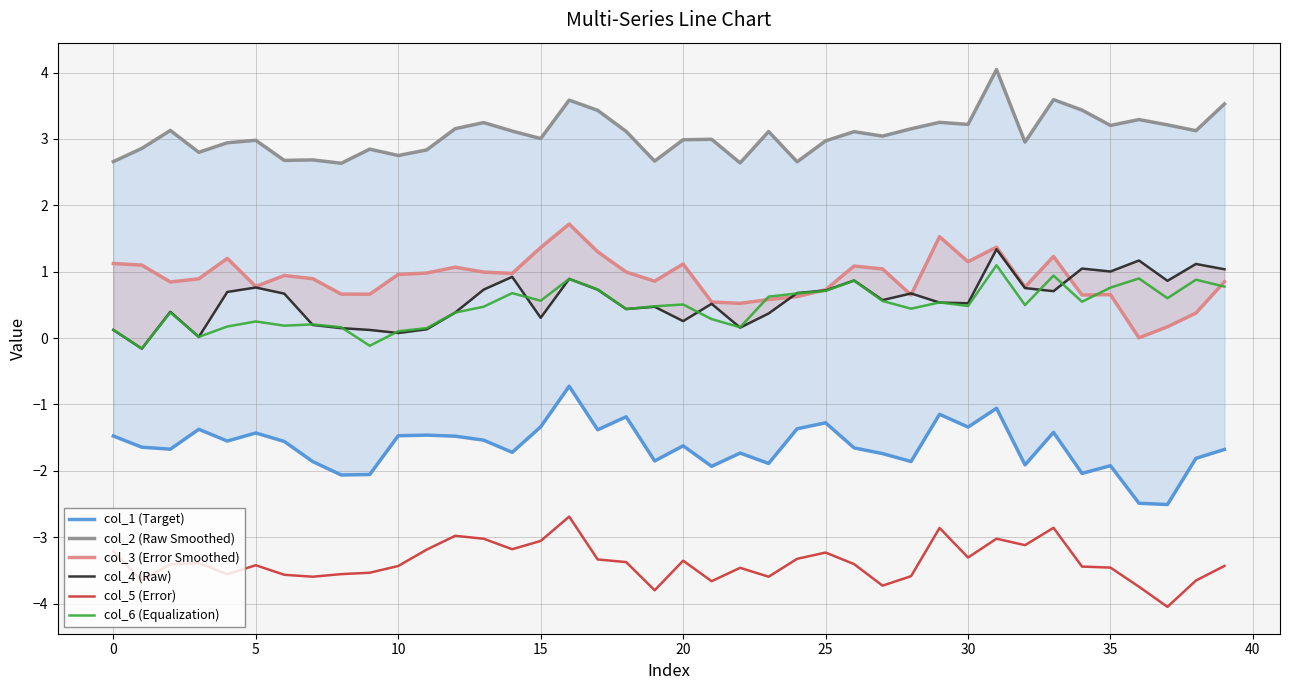

At which category does the chart reach its minimum across all series?

37